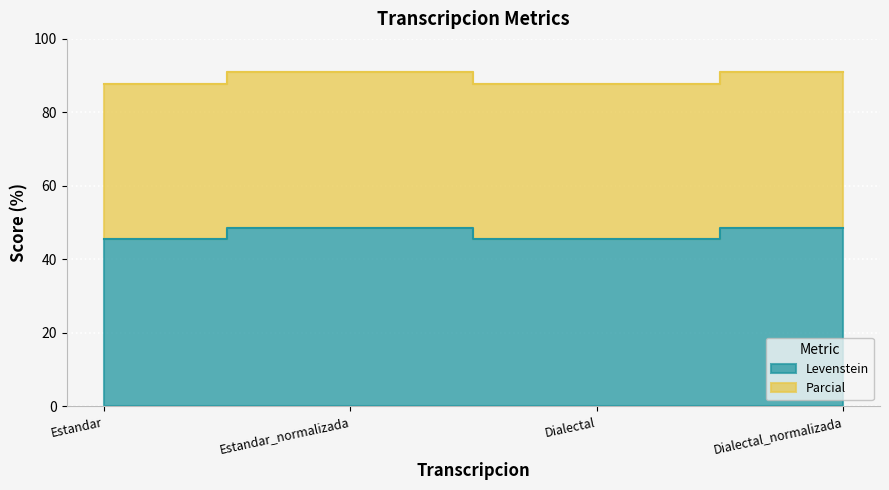

Reading left to right, transcribe all the data shown in this chart.

Levenstein: Estandar=45.5	Estandar_normalizada=48.5	Dialectal=45.5	Dialectal_normalizada=48.5
Parcial: Estandar=87.6	Estandar_normalizada=91.1	Dialectal=87.6	Dialectal_normalizada=91.1